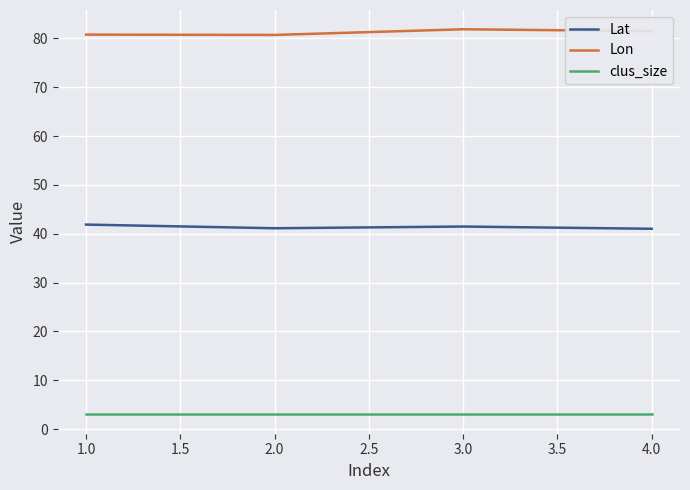

What is the total value across all series at 2.0?

124.8